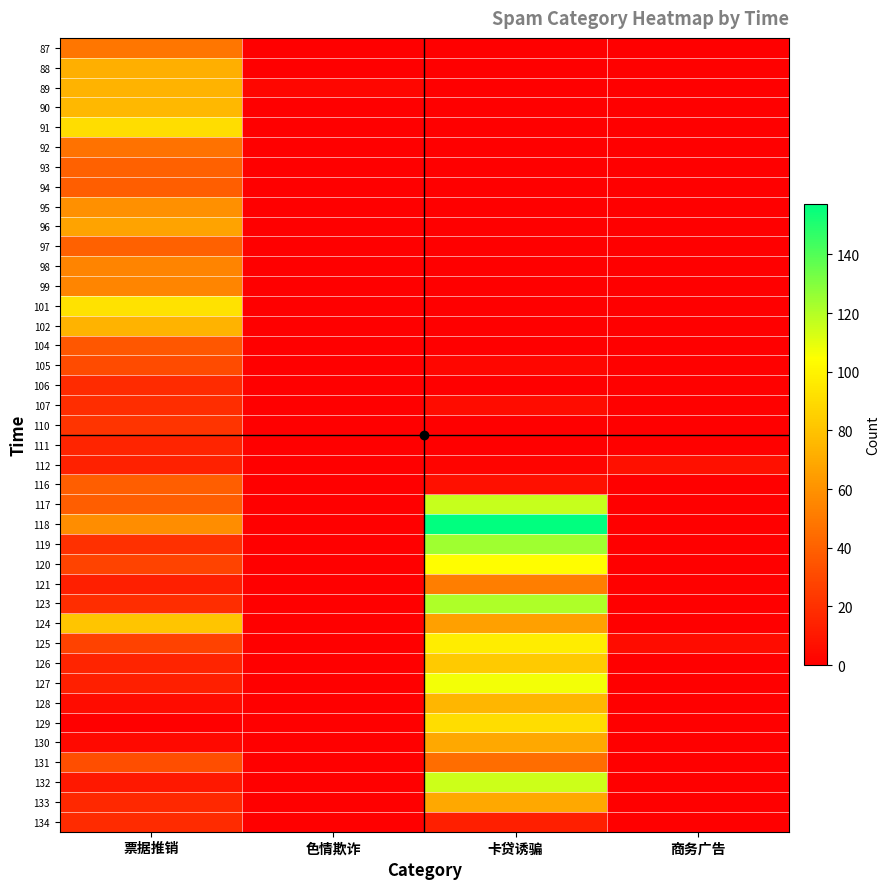

Rank the series at 色情欺诈 from lowest to highest value.

87, 88, 90, 91, 92, 93, 94, 95, 96, 97, 98, 99, 101, 102, 104, 105, 106, 107, 110, 111, 112, 116, 117, 118, 119, 120, 121, 123, 124, 125, 126, 127, 128, 129, 130, 131, 132, 133, 134, 89